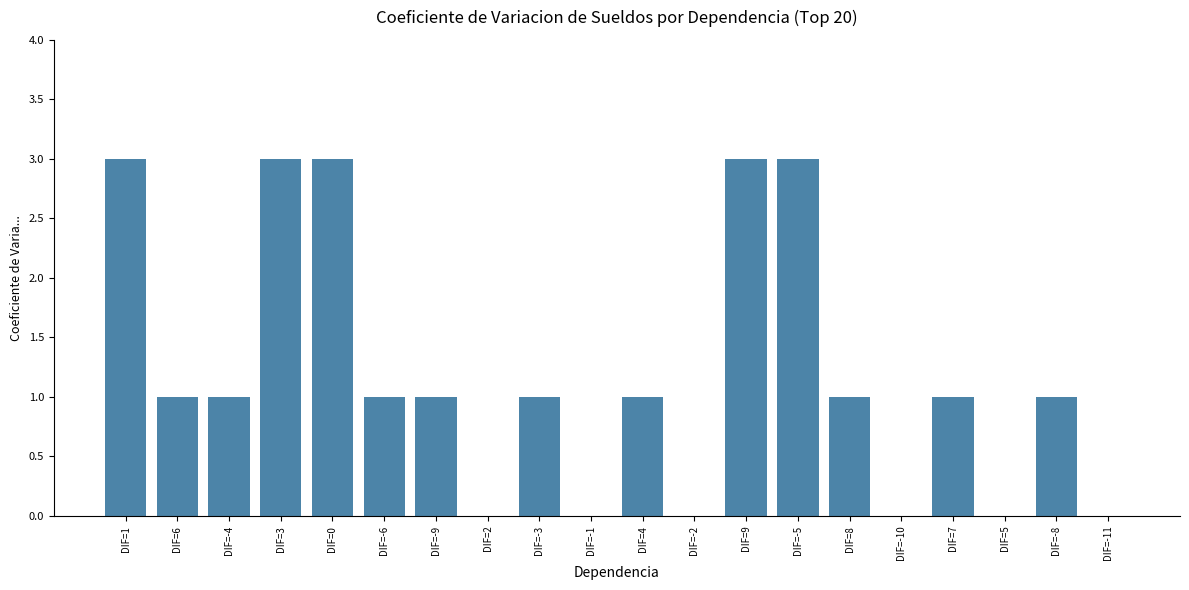

Which has a higher value, DIF=5 or DIF=-6?

DIF=-6